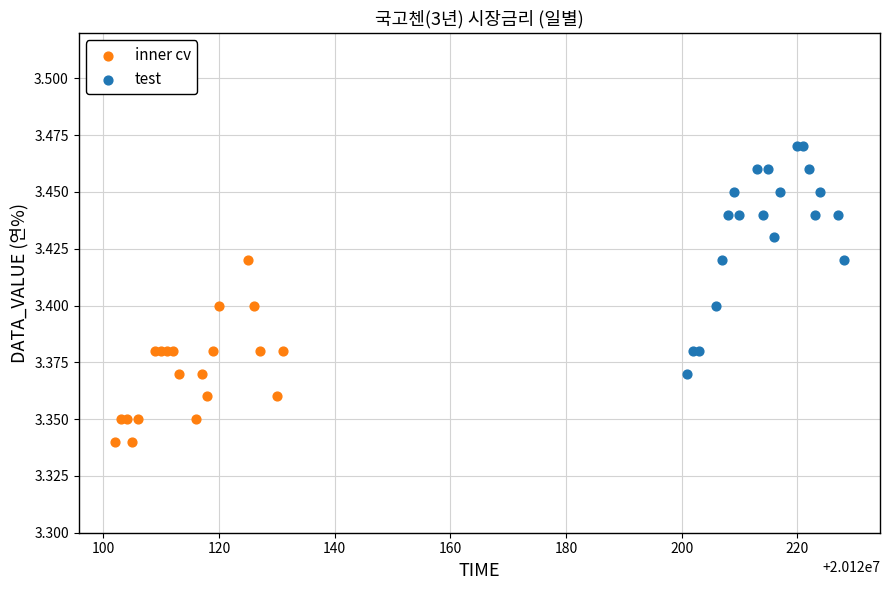

Which series has the largest Y range (max minus min)?

test